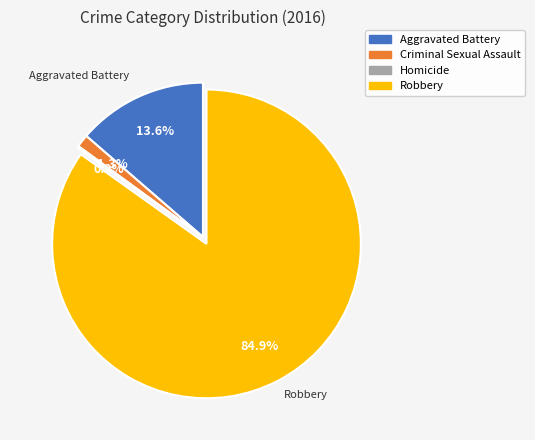

Is there any slice that represents more than half of the pie?

Yes